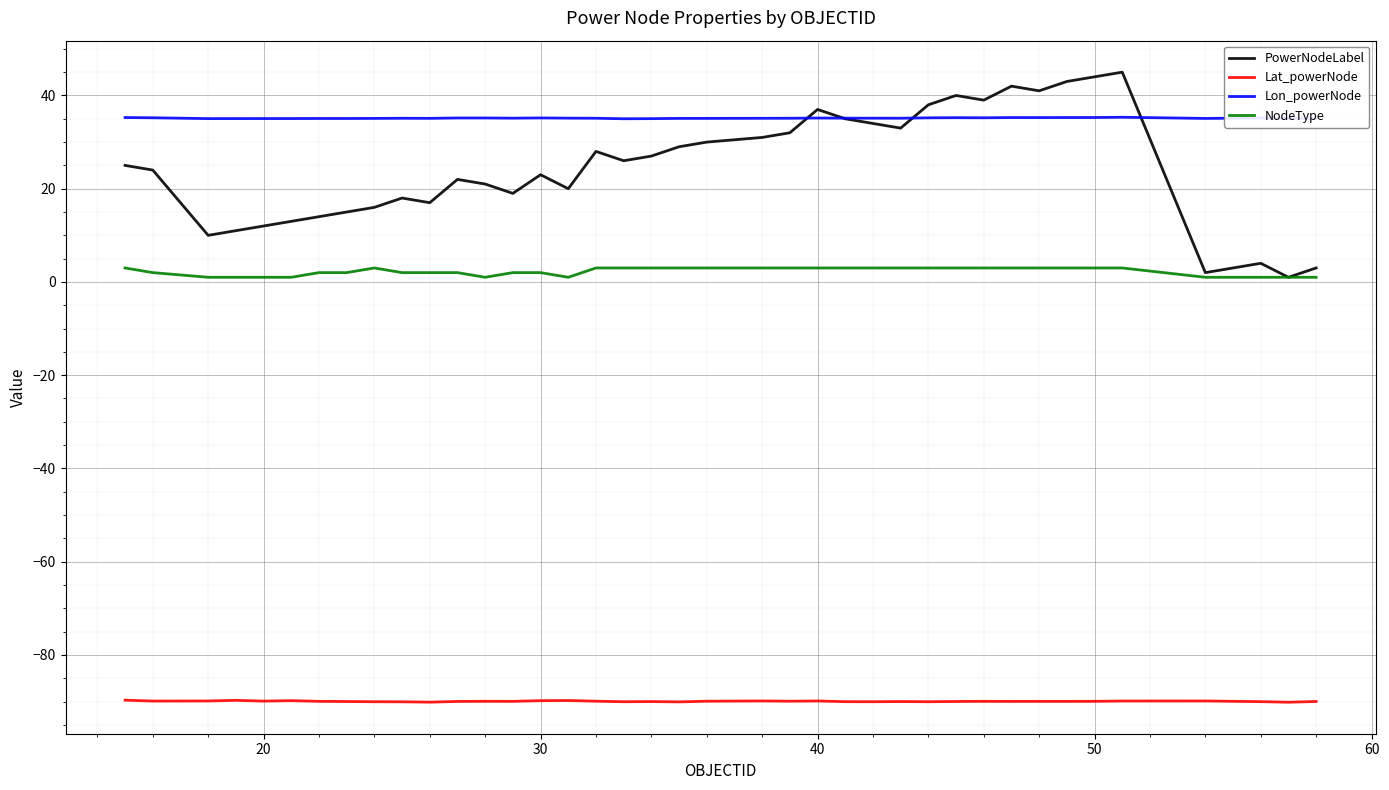

Which series has the widest spread of values?

PowerNodeLabel